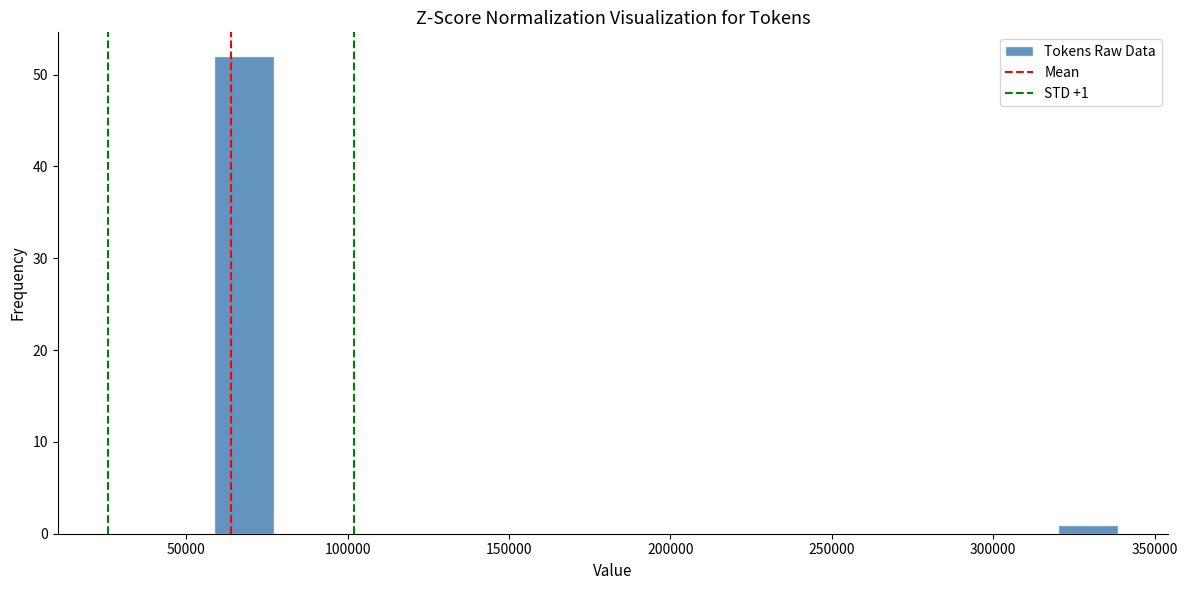

Around what value on the x-axis is the tallest bar? Give the approximate position of its centre, as read against the axis.

70000